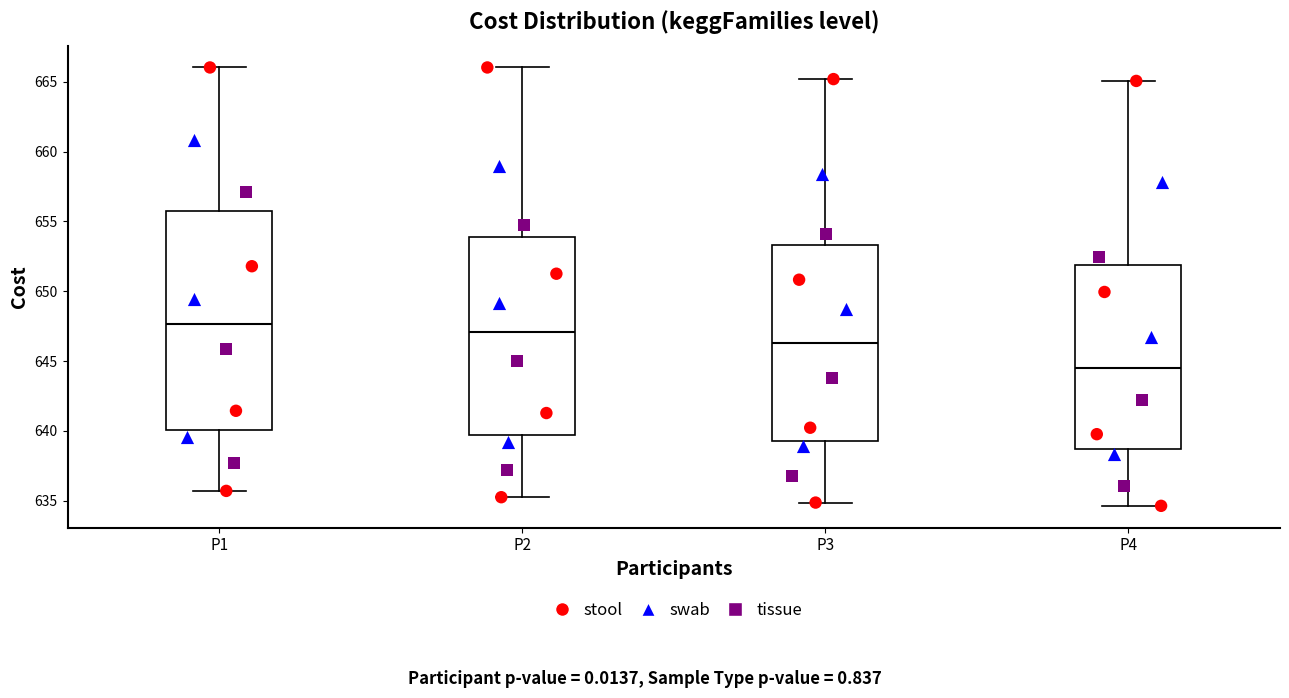

Reading left to right, read every box against the y-axis: the position of its median line, the range the box covers, and the ends of its whiskers. The values are not printed on the chart, so give them approximately, as read against the axis.

P1: median 647.5, box 640.0 to 656.0, whiskers 635.5 to 666.0
P2: median 647.0, box 639.5 to 654.0, whiskers 635.0 to 666.0
P3: median 646.5, box 639.0 to 653.5, whiskers 635.0 to 665.0
P4: median 644.5, box 638.5 to 652.0, whiskers 634.5 to 665.0